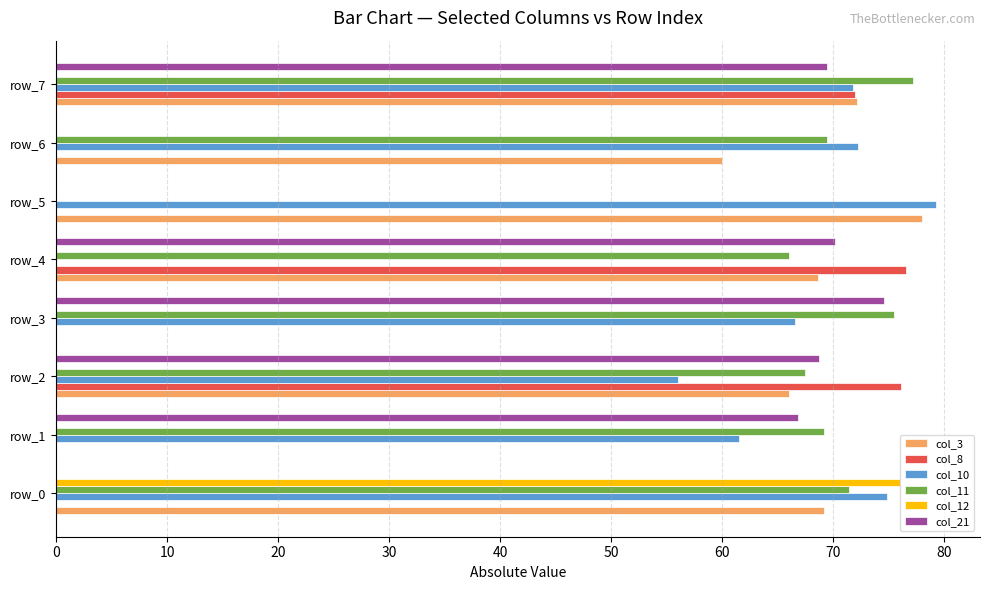

Is it true that col_8 equals 26.4 at row_5?

False